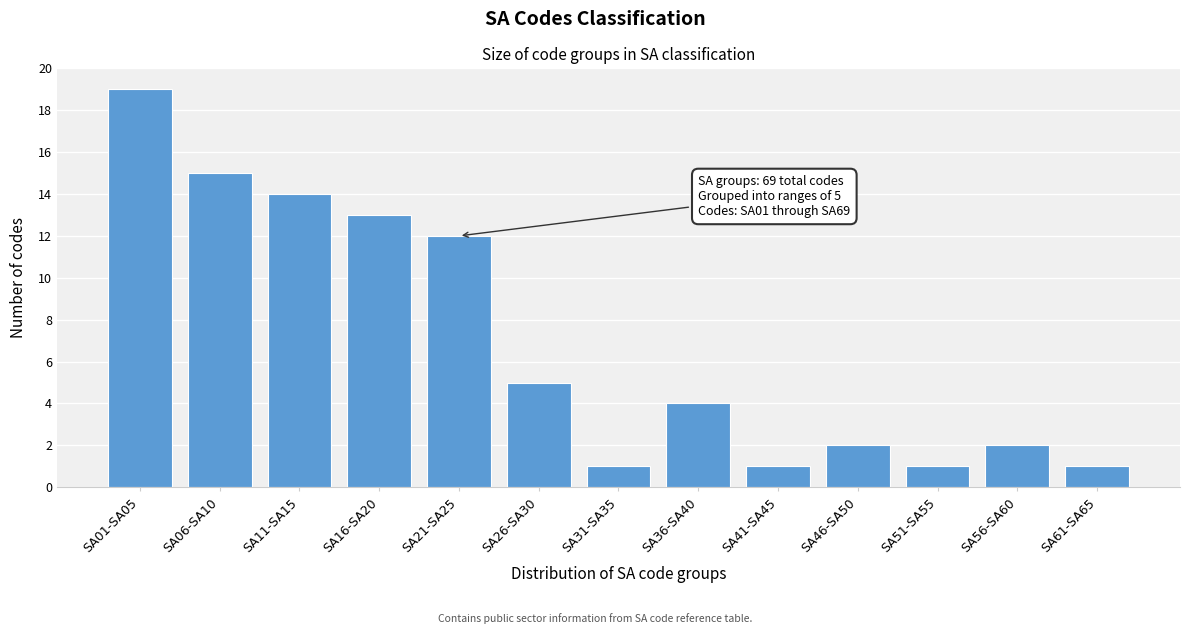

Reading left to right, transcribe all the data shown in this chart.

19	15	14	13	12	5	1	4	1	2	1	2	1